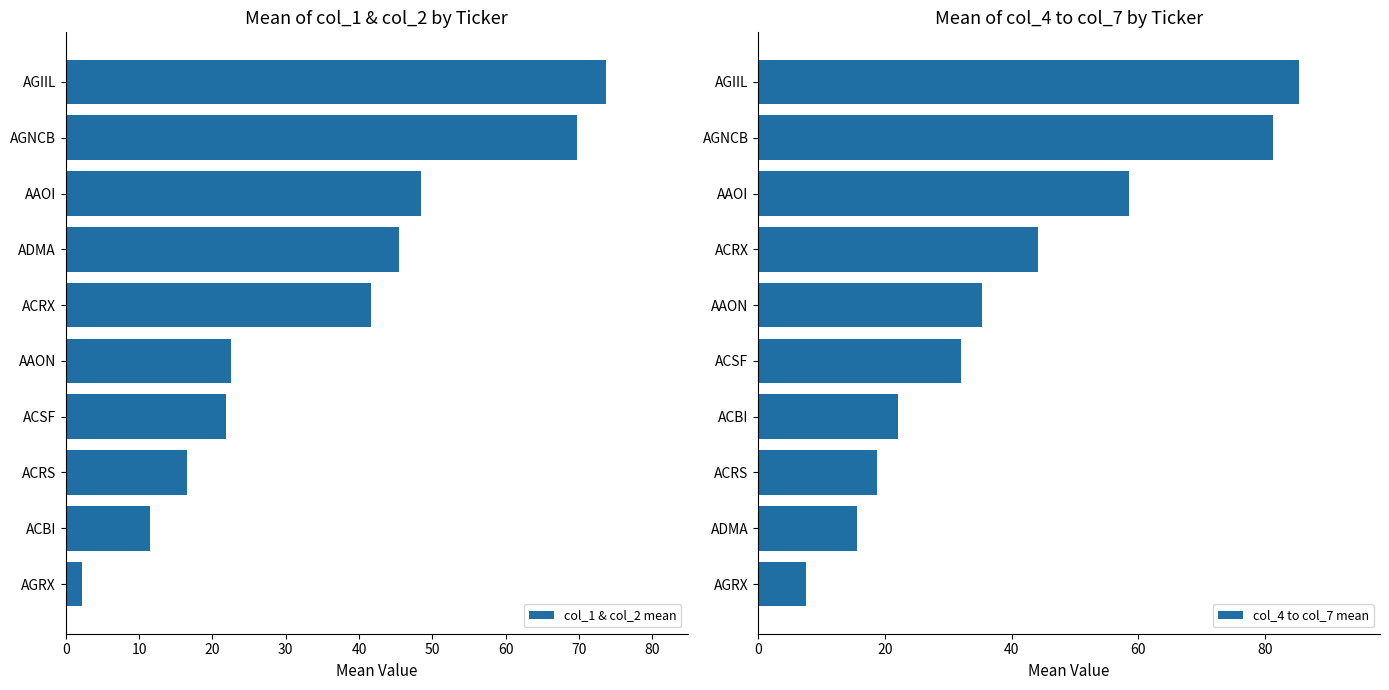

The value of col_1 & col_2 mean at ACSF is 31.7. True or false?

False